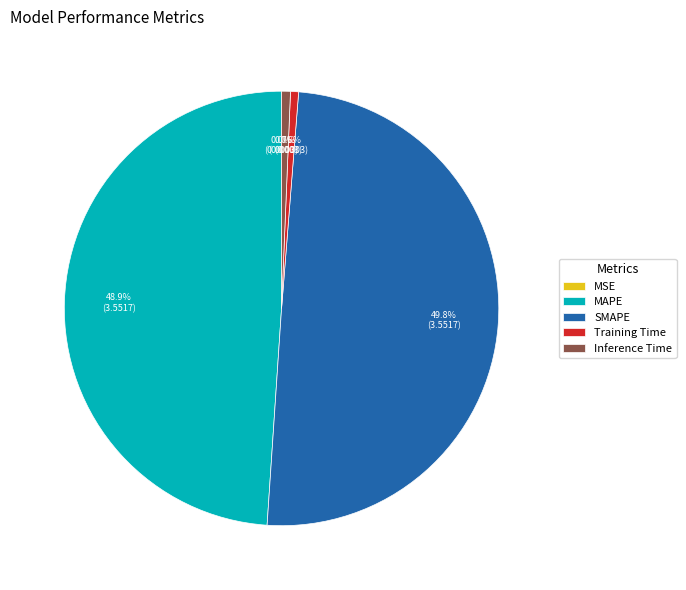

Does Training Time represent more than half of the total?

No